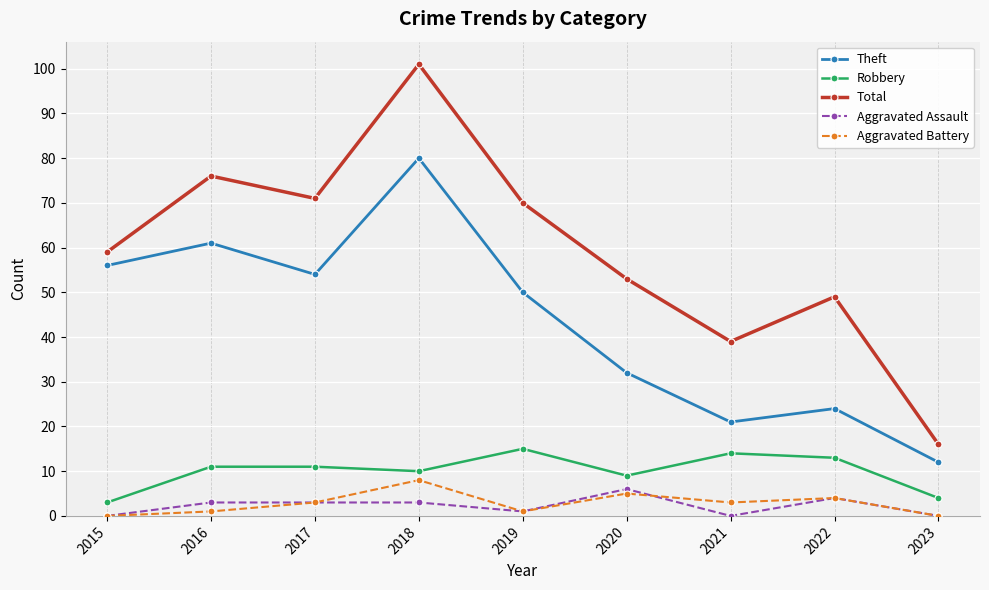

What is the value of the Total point at the 1st from the left?

59